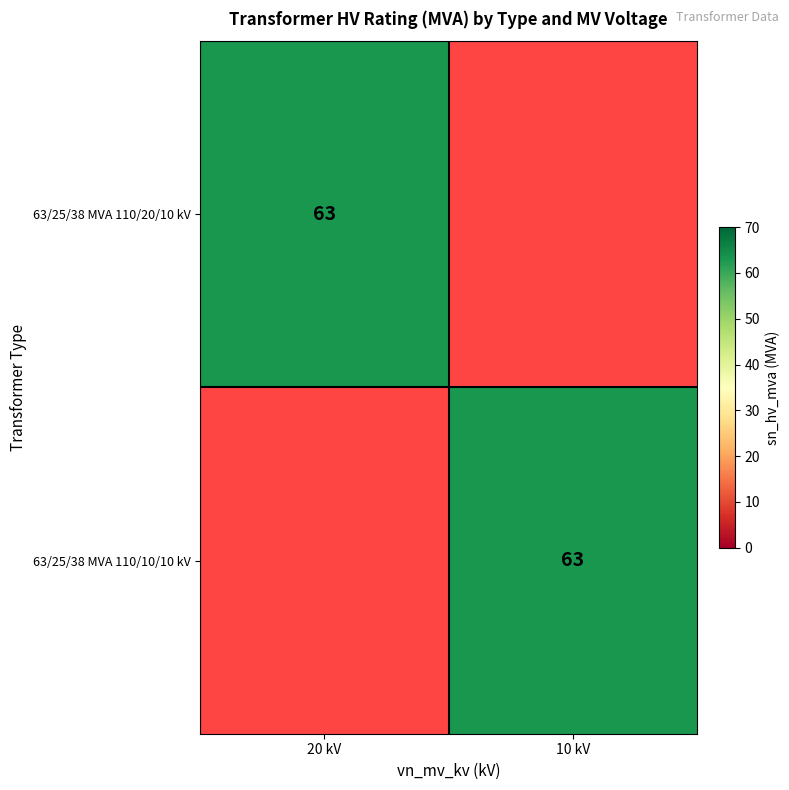

At which category does the chart reach its minimum across all series?

10 kV